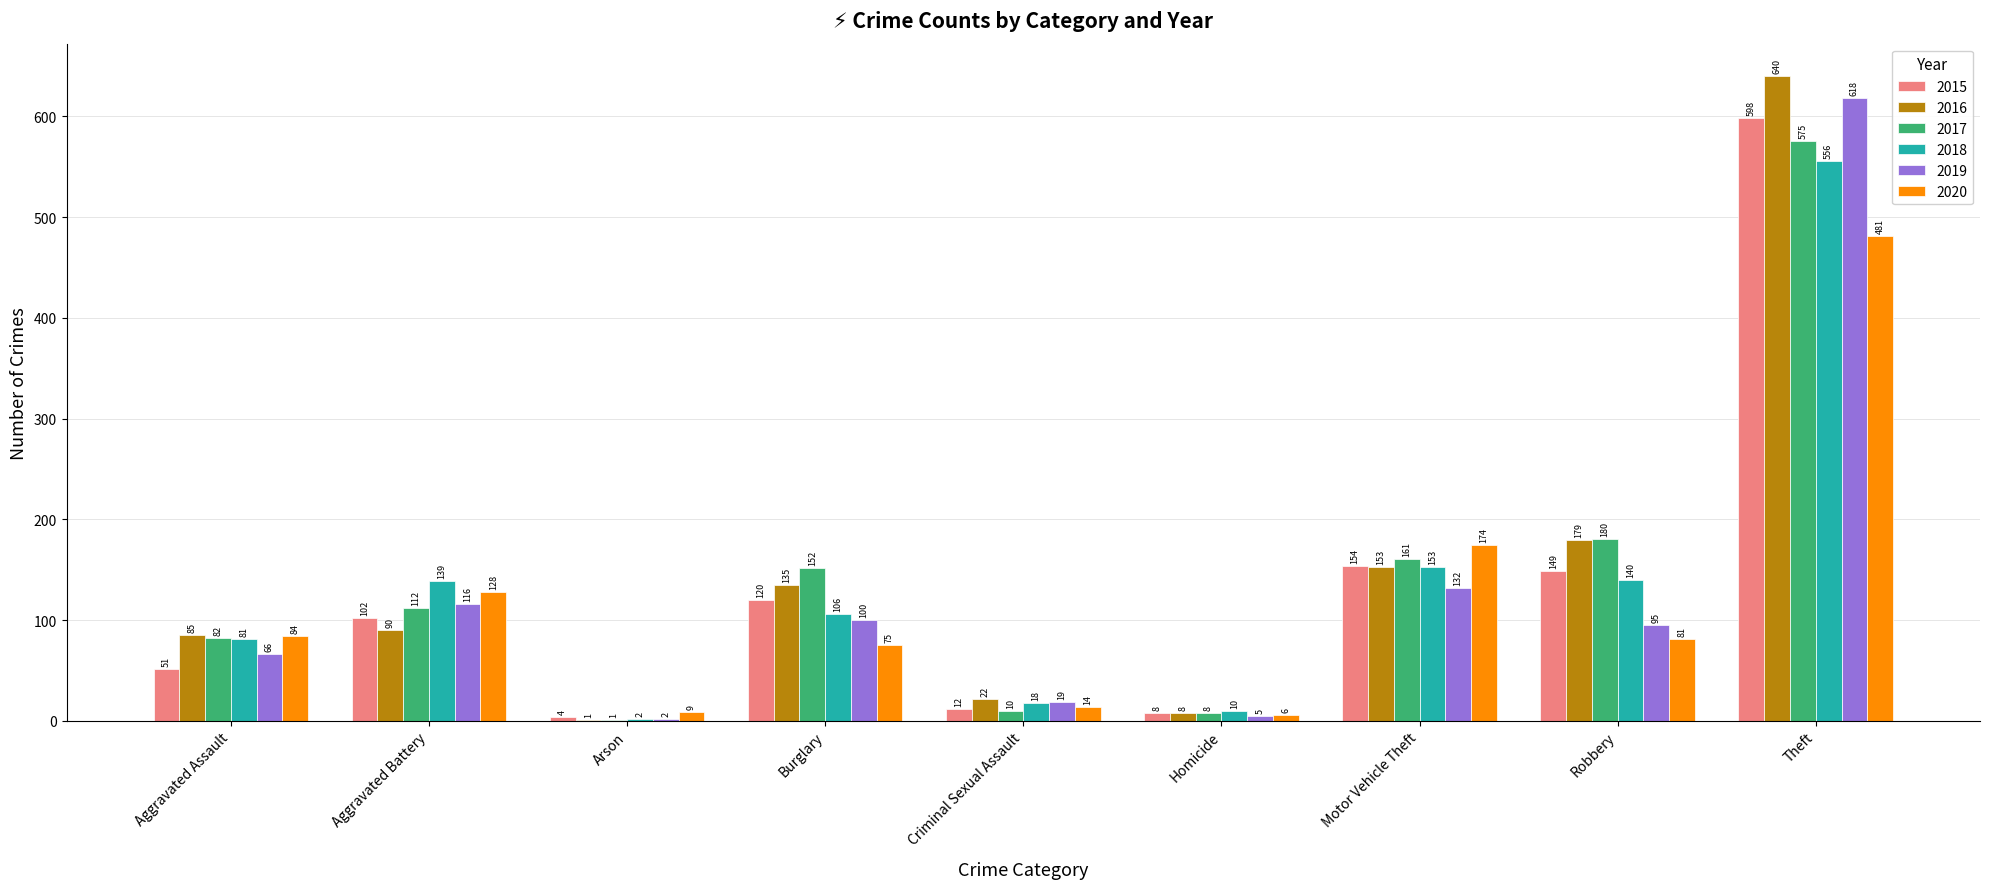

Between Motor Vehicle Theft and Theft, which series saw the biggest shift?

2016